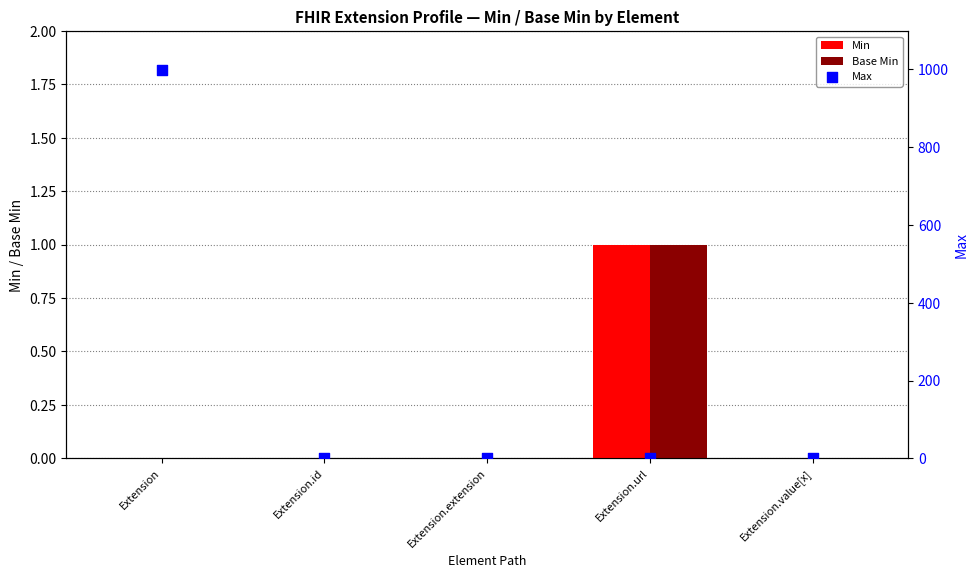

What is the total value across all series at Extension.url?

3